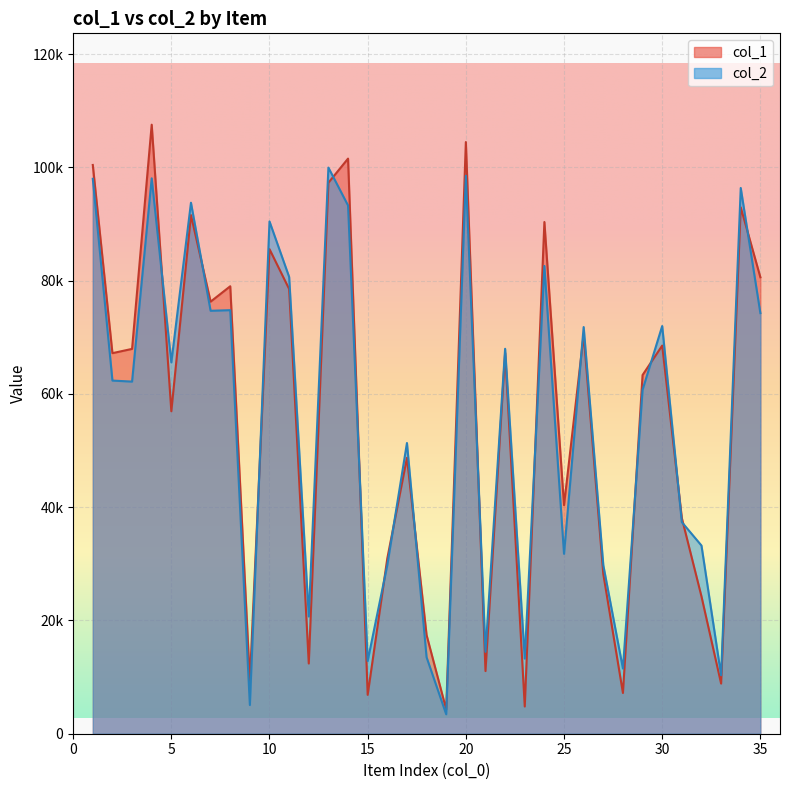

At which label does col_2 reach its minimum?

19